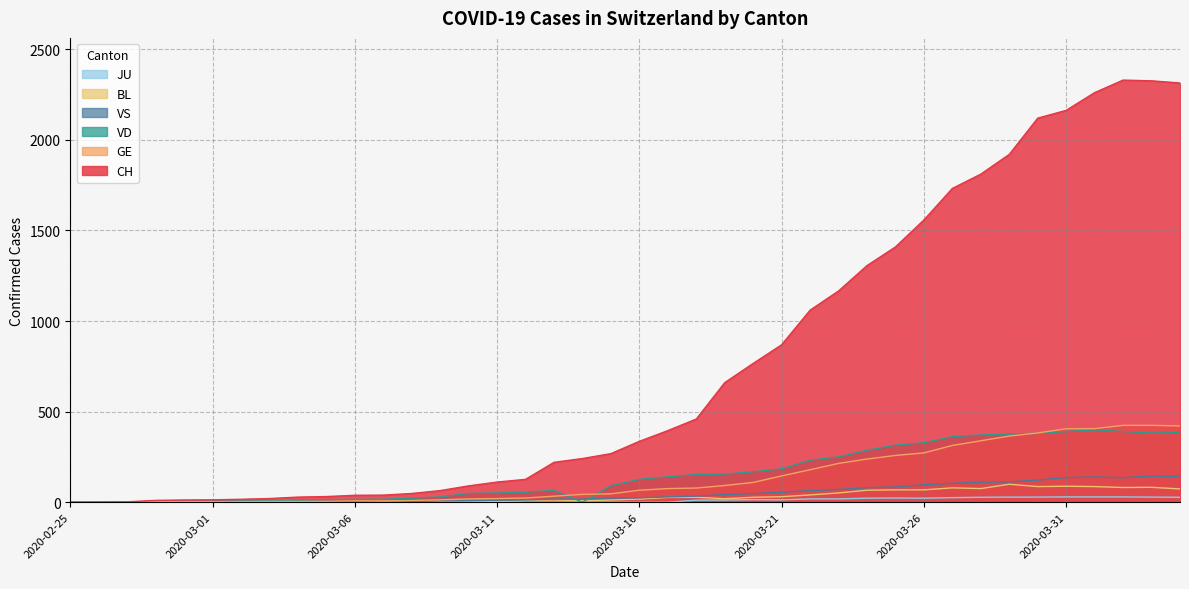

Does the chart display data point markers on the line(s)?

No